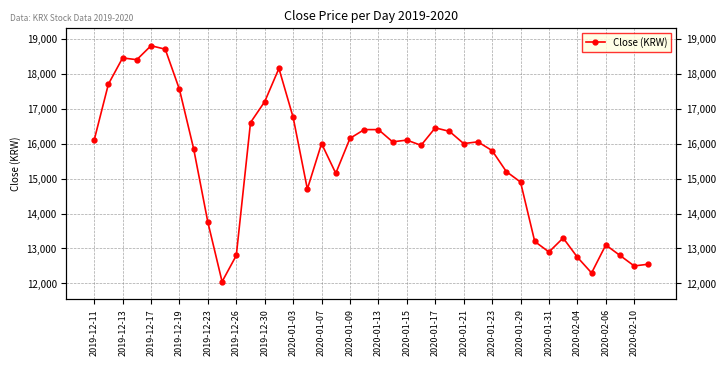

What is the difference between the maximum and minimum values?

6750